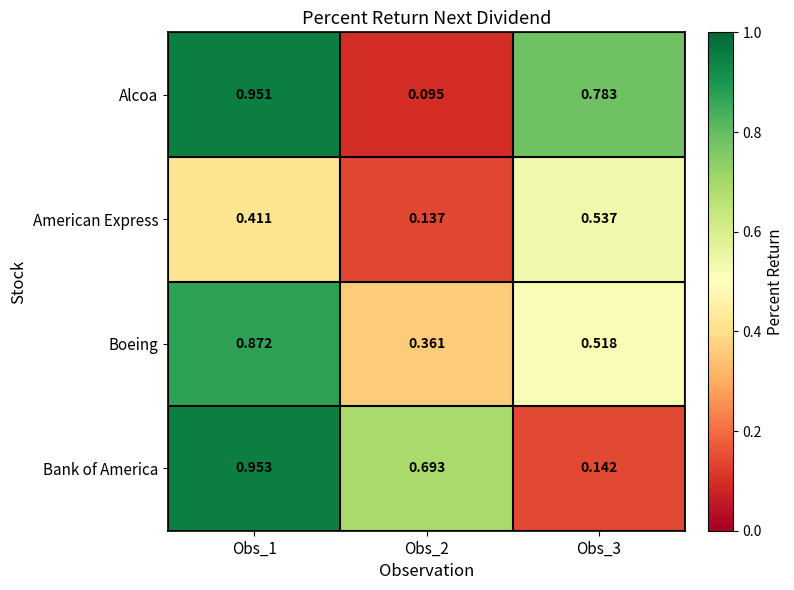

At Obs_2, list the series in order from largest to smallest.

Bank of America, Boeing, American Express, Alcoa